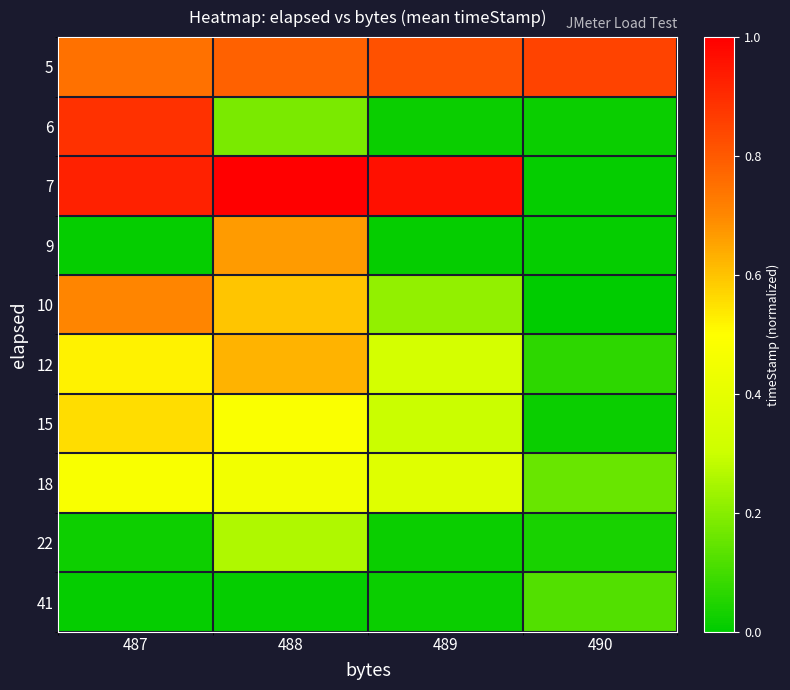

Which category has the highest value across all series?

488